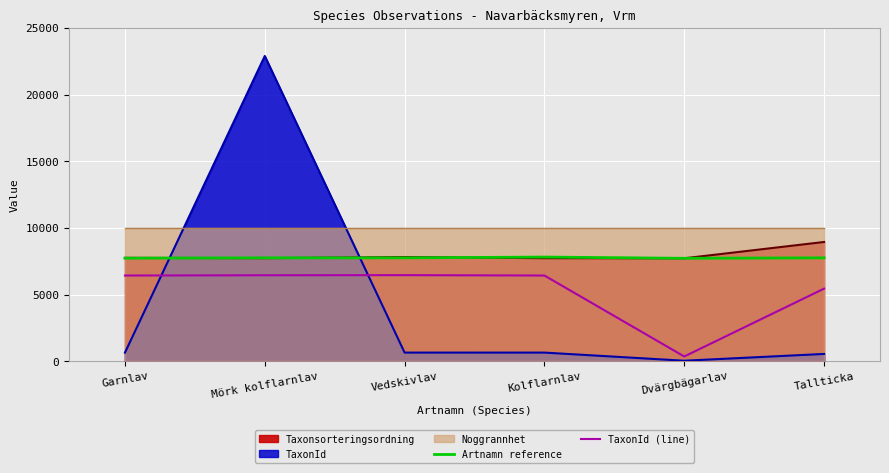

True or false: Artnamn reference and TaxonId (line) cross at least once.

False